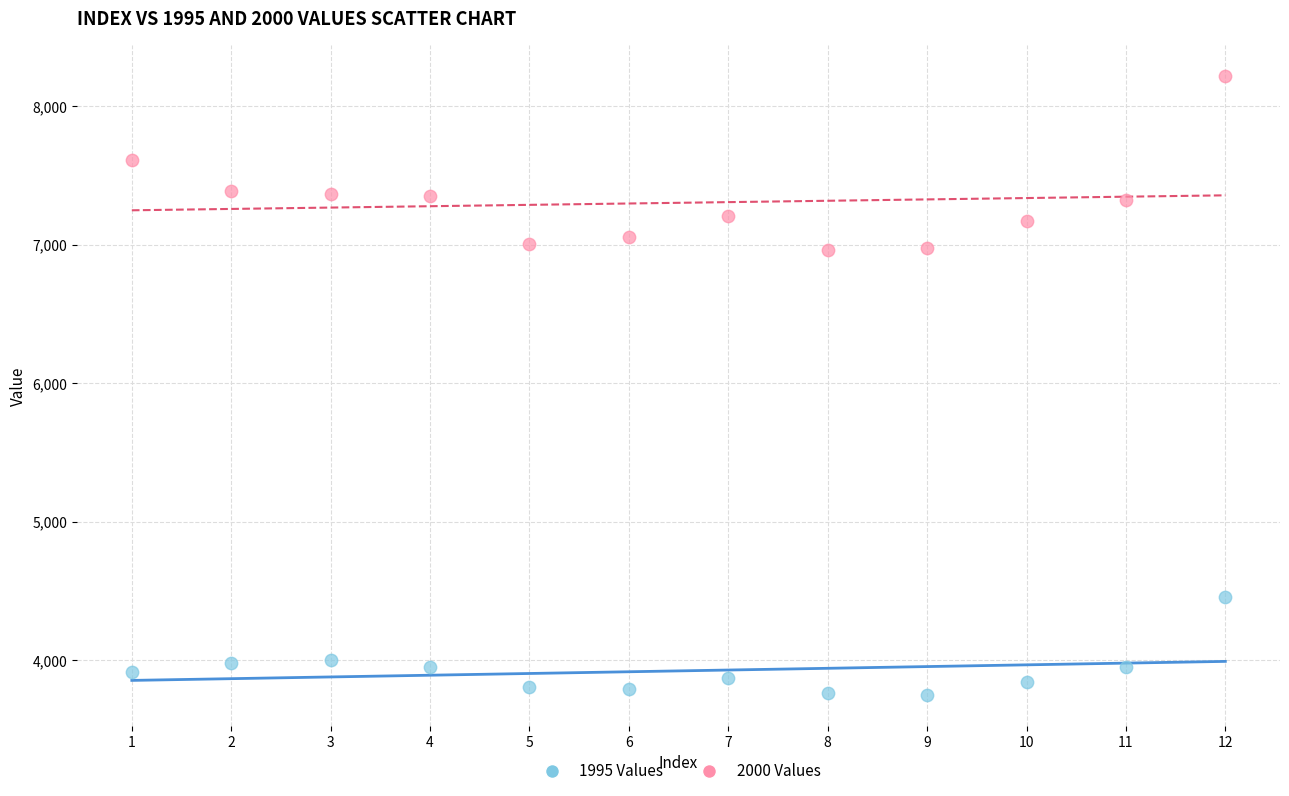

Which series contains the lowest Y value?

1995 Values